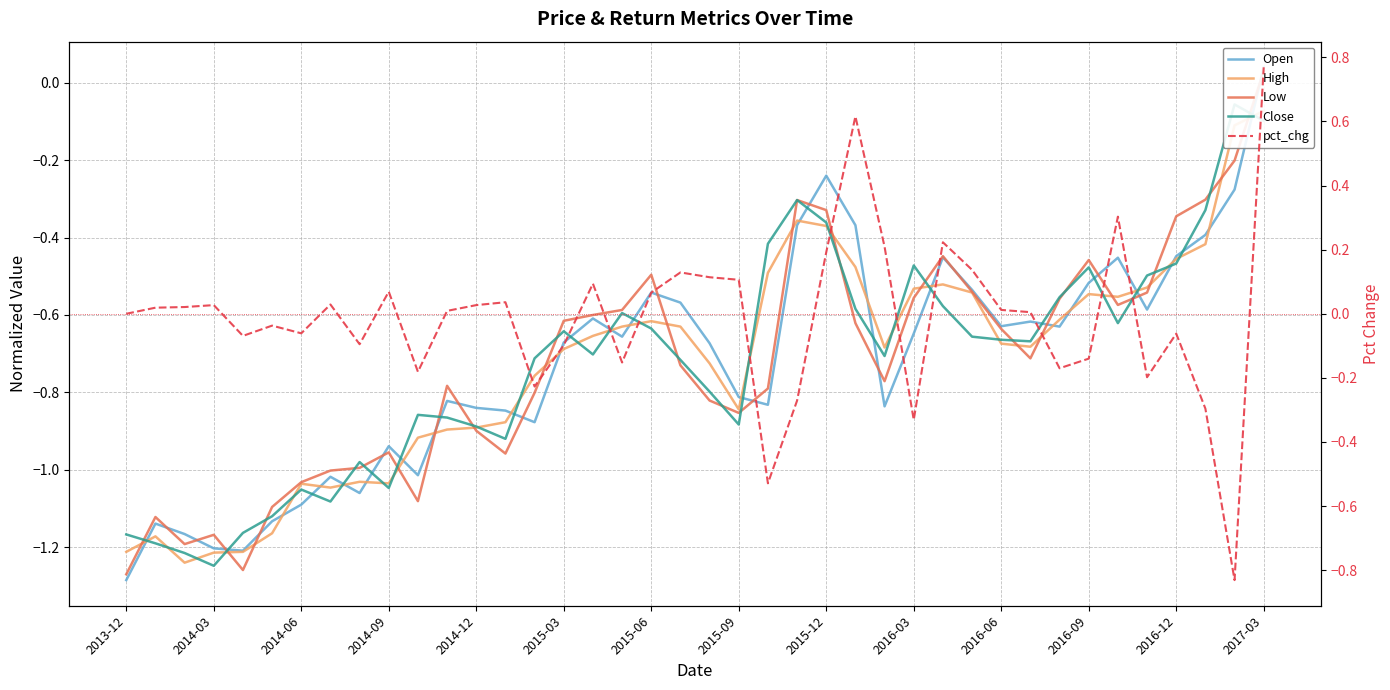

Which series has the widest spread of values?

pct_chg